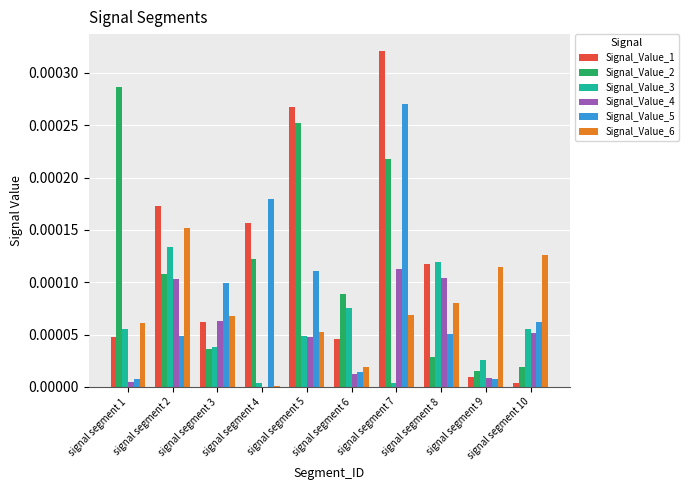

True or false: Signal_Value_1 has a value of 0.0 at signal segment 7.

True